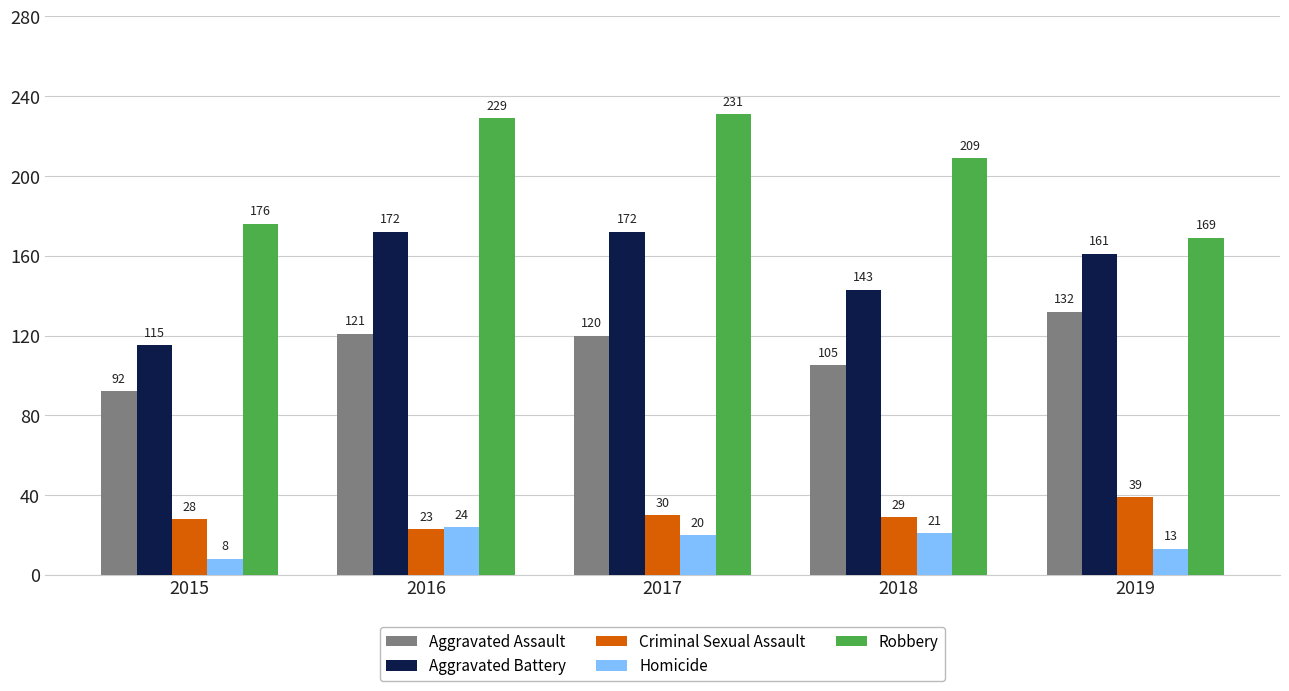

At which label does Homicide reach its minimum?

2015